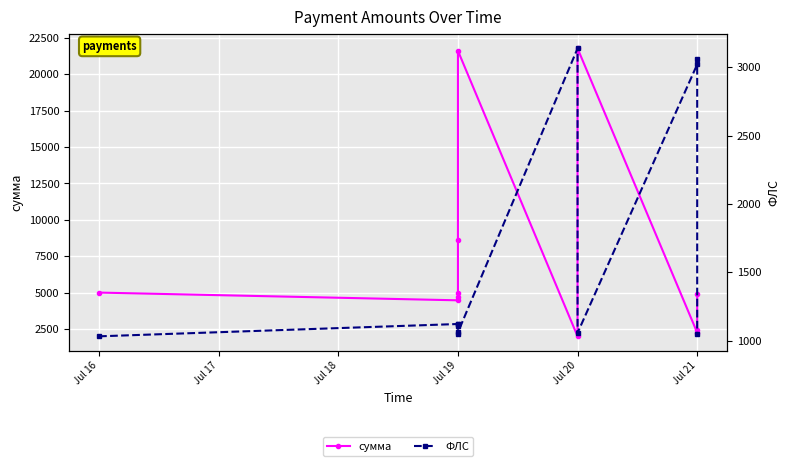

What are all the series names shown in the legend?

сумма, ФЛС